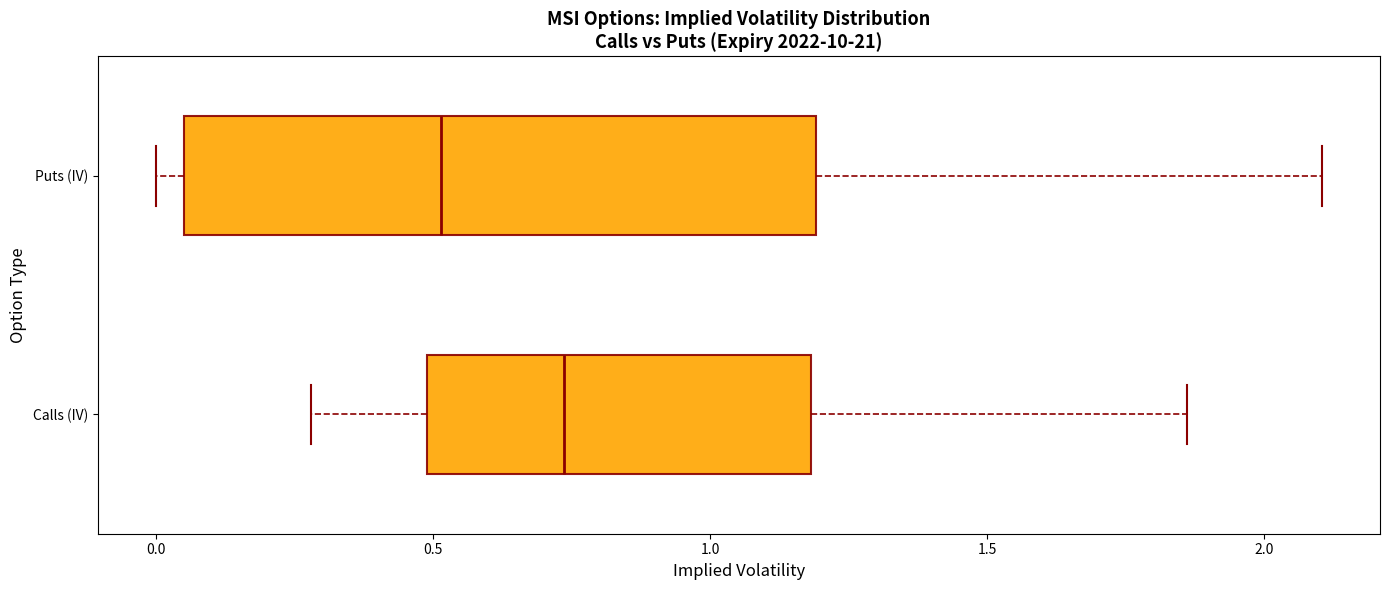

Which box's median line is the furthest to the left?

Puts (IV)